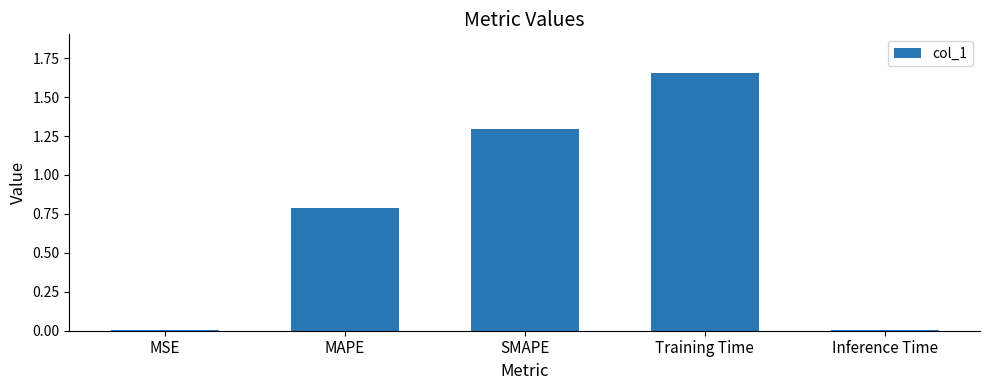

Are the bars horizontal?

No